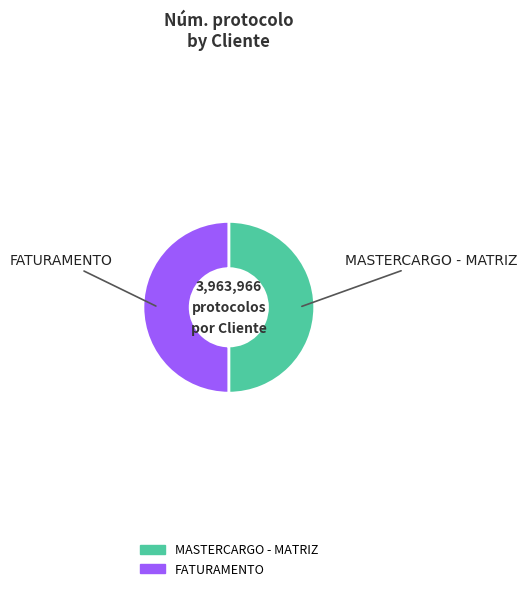

Do MASTERCARGO - MATRIZ and FATURAMENTO together represent more than half of the pie?

Yes